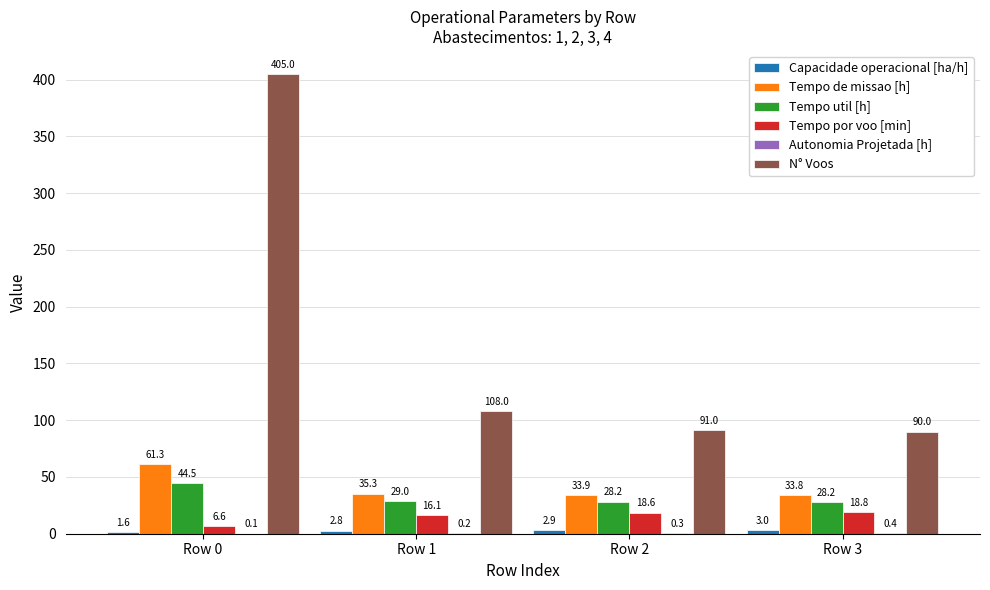

What is the average value of the Tempo de missao [h] series?

41.1